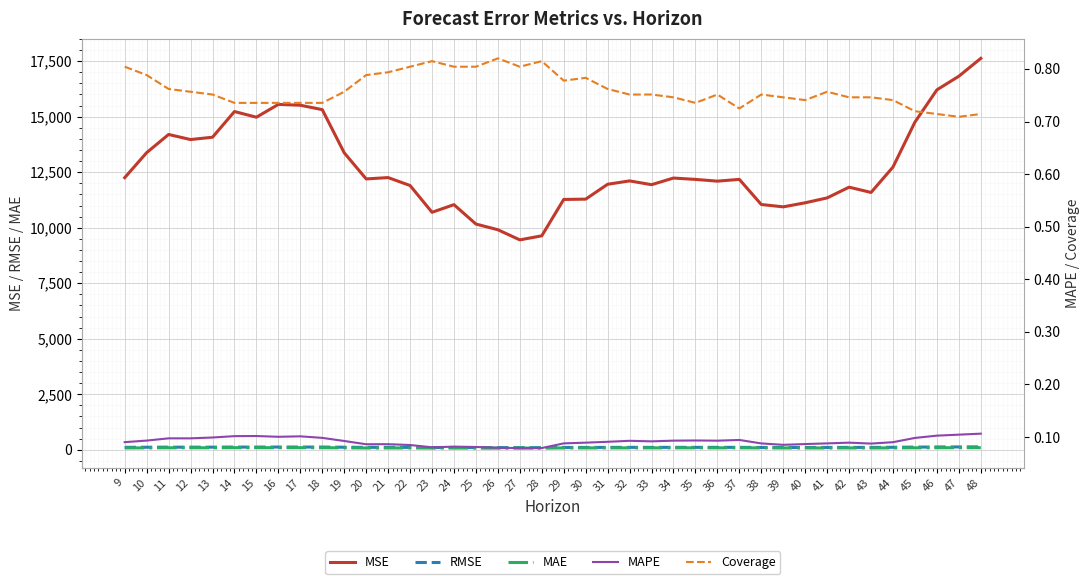

What is the value of the RMSE point at the 14th from the left?

109.1